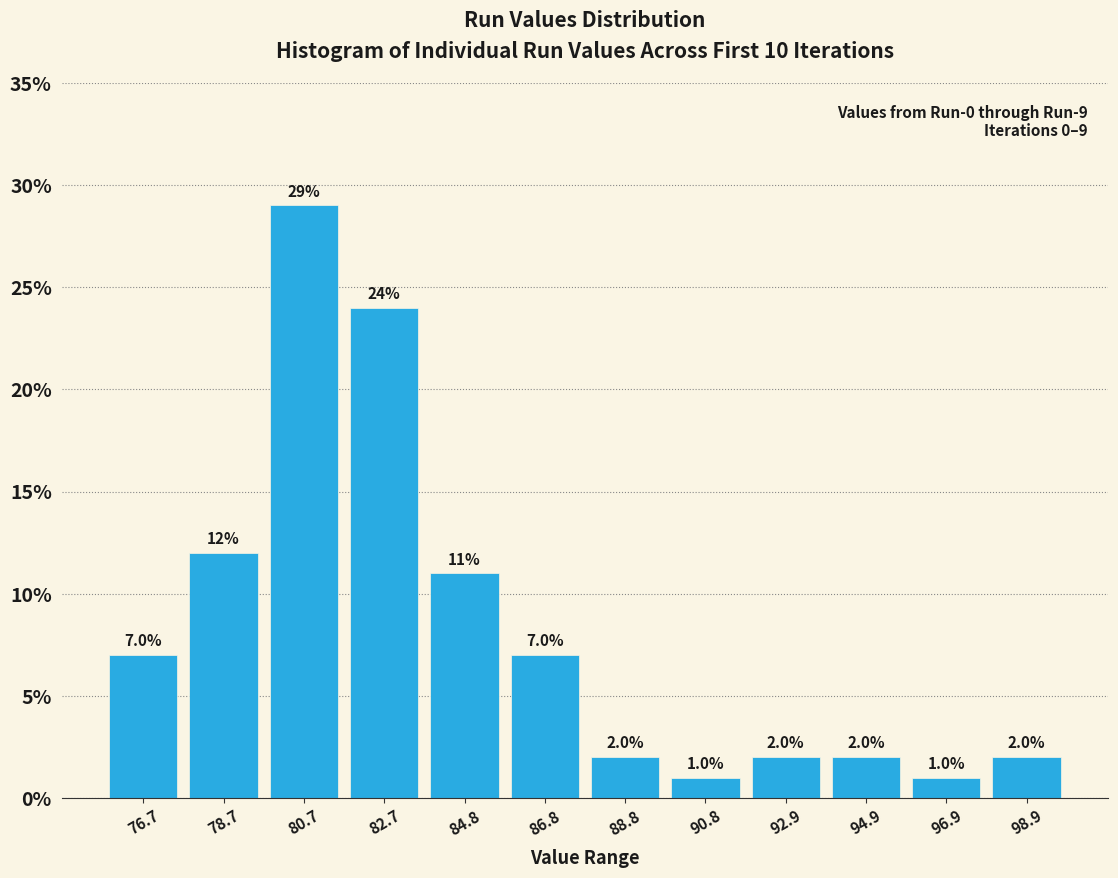

Over which range of the x-axis is the bar tallest?

79.5 to 81.5